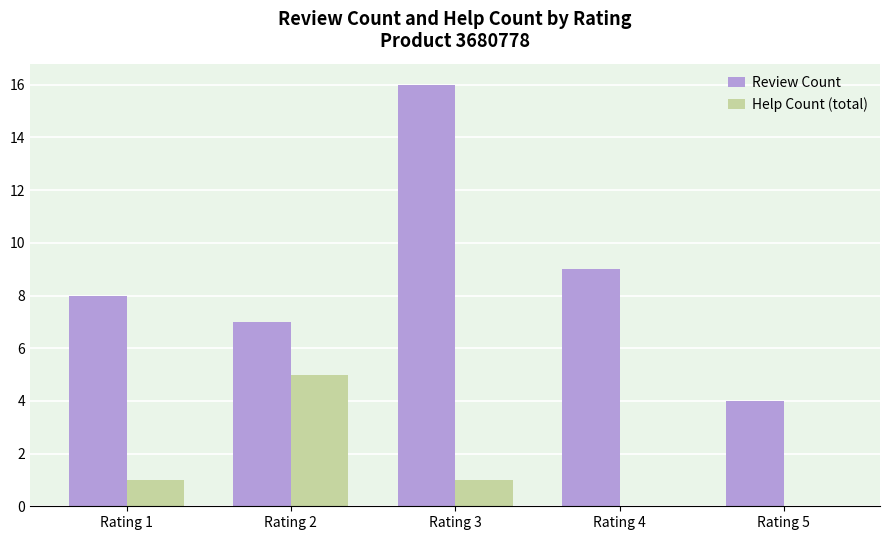

What is the average value of the Help Count (total) series?

1